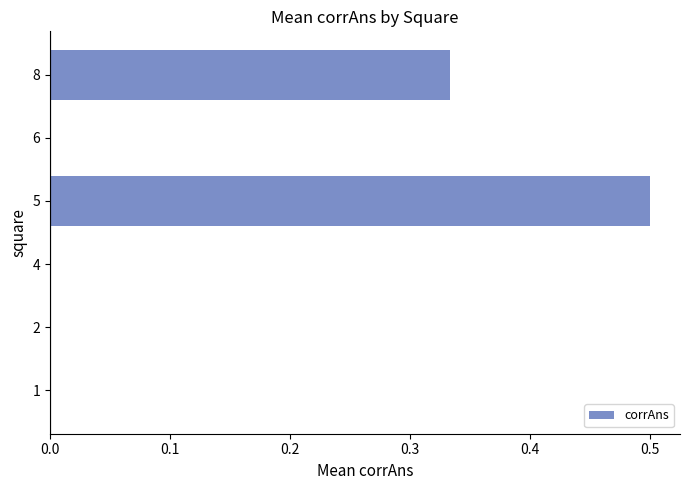

The value at 8 is 0.1. True or false?

False